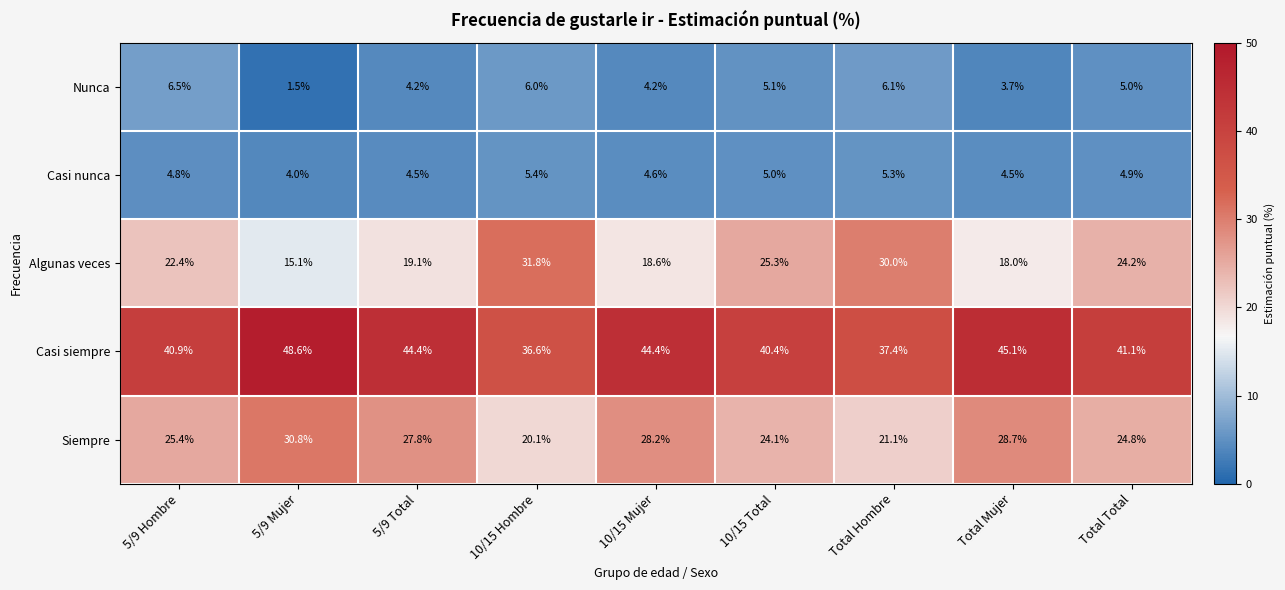

What is the smallest value displayed?

1.5